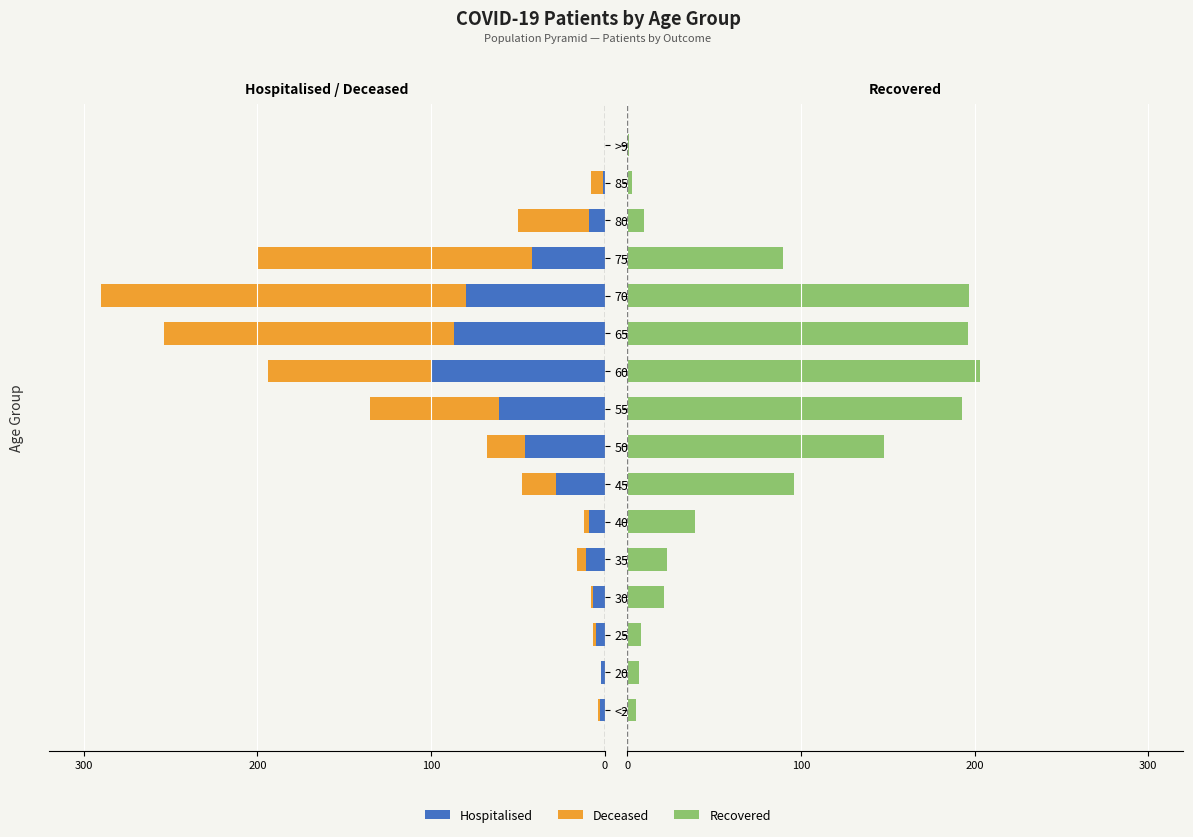

What is the value of the Hospitalised bar at the 7th from the left?

-28